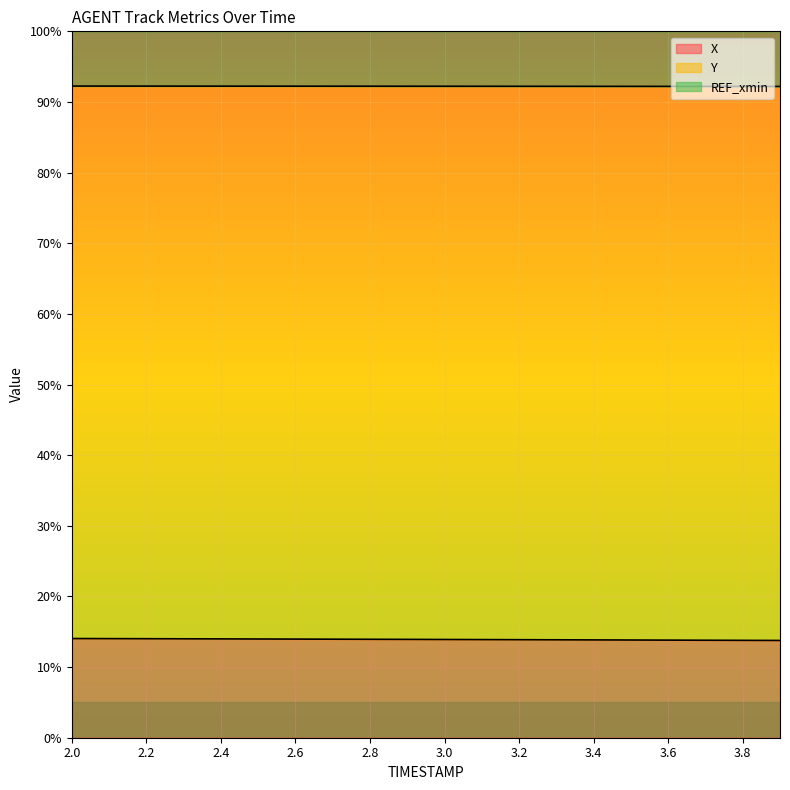

True or false: X has more than 2 points higher than both neighbors.

False